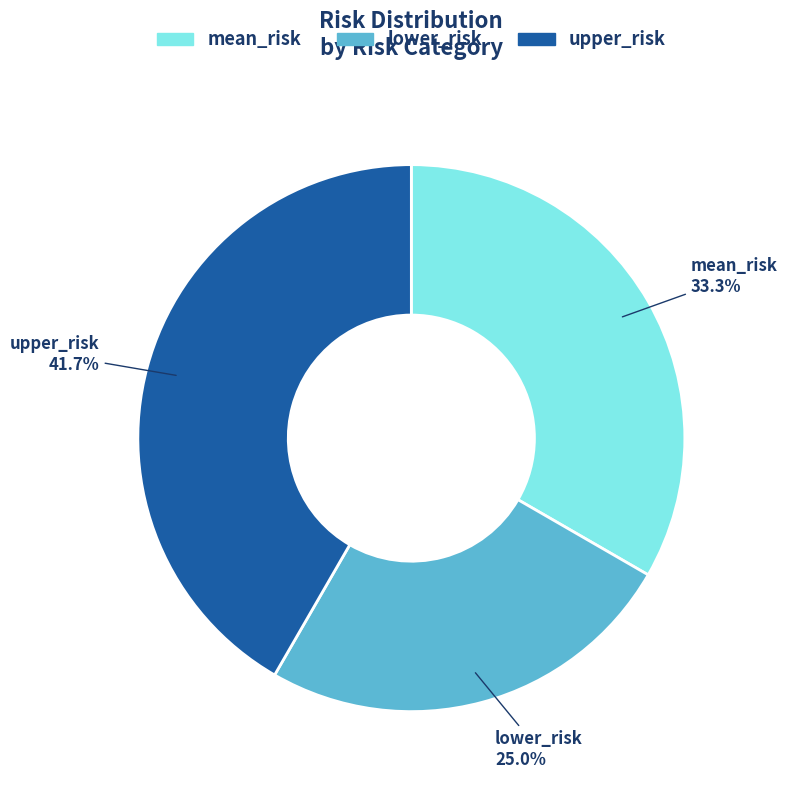

How many slices are in this pie chart?

3